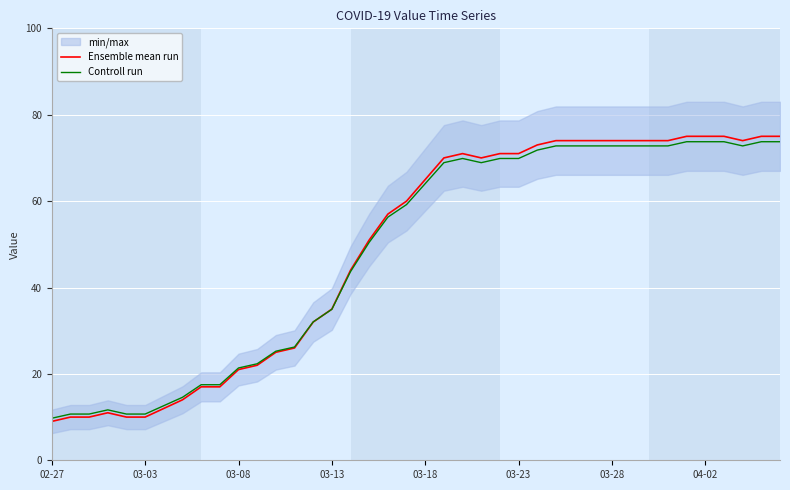

What is the lowest value of the Controll run series?

9.7